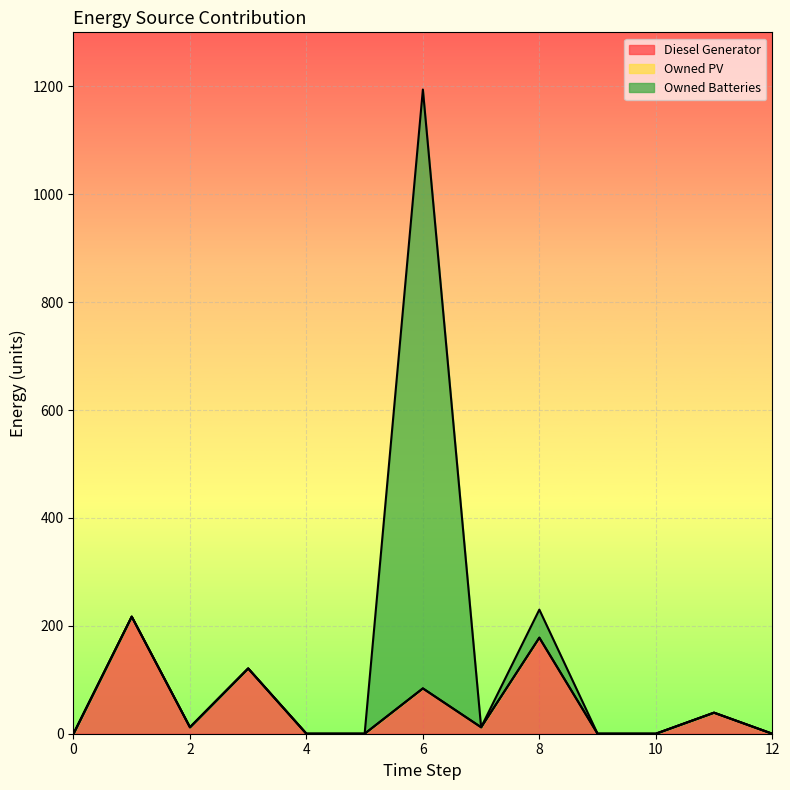

Count the number of categories in the chart.

13